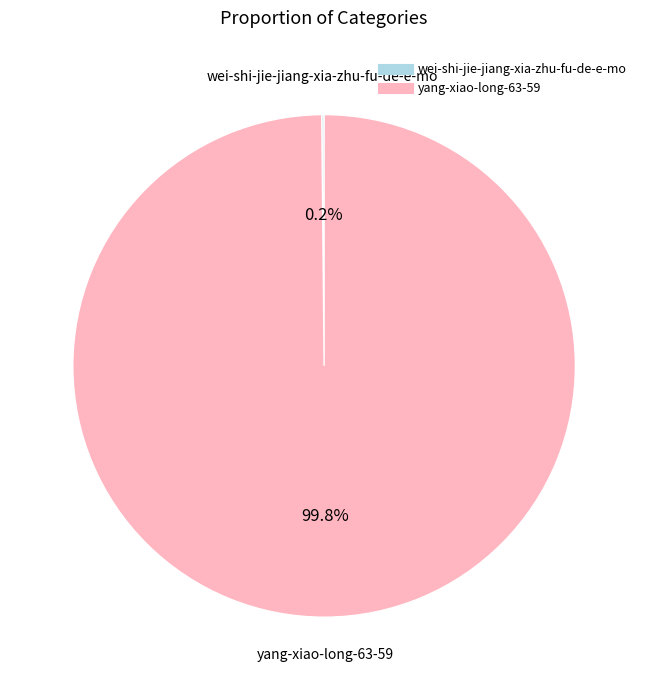

Which slice is the largest?

yang-xiao-long-63-59